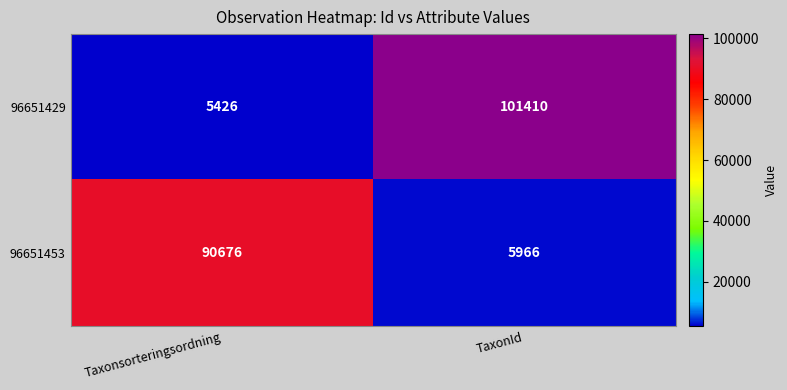

How many series are shown in this chart?

2